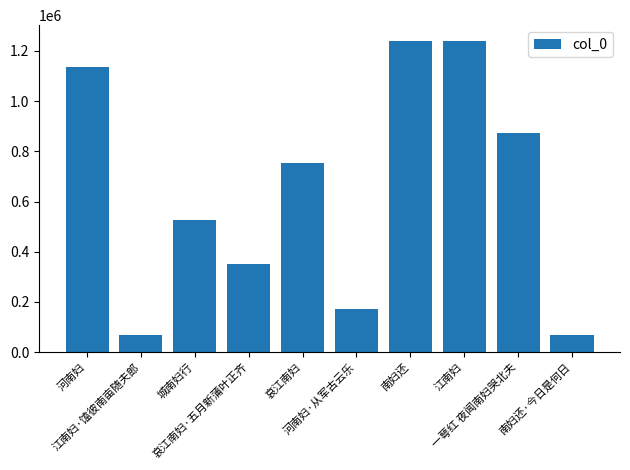

True or false: the data shows 1136893 at 河南妇.

True